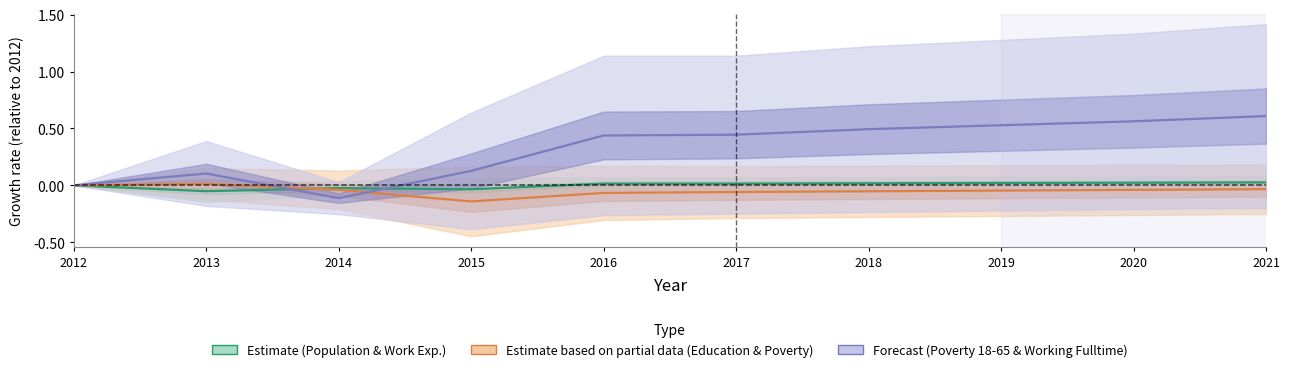

In Estimate (Population & Work Exp.), how many points are lower than both neighbors (excluding endpoints)?

2